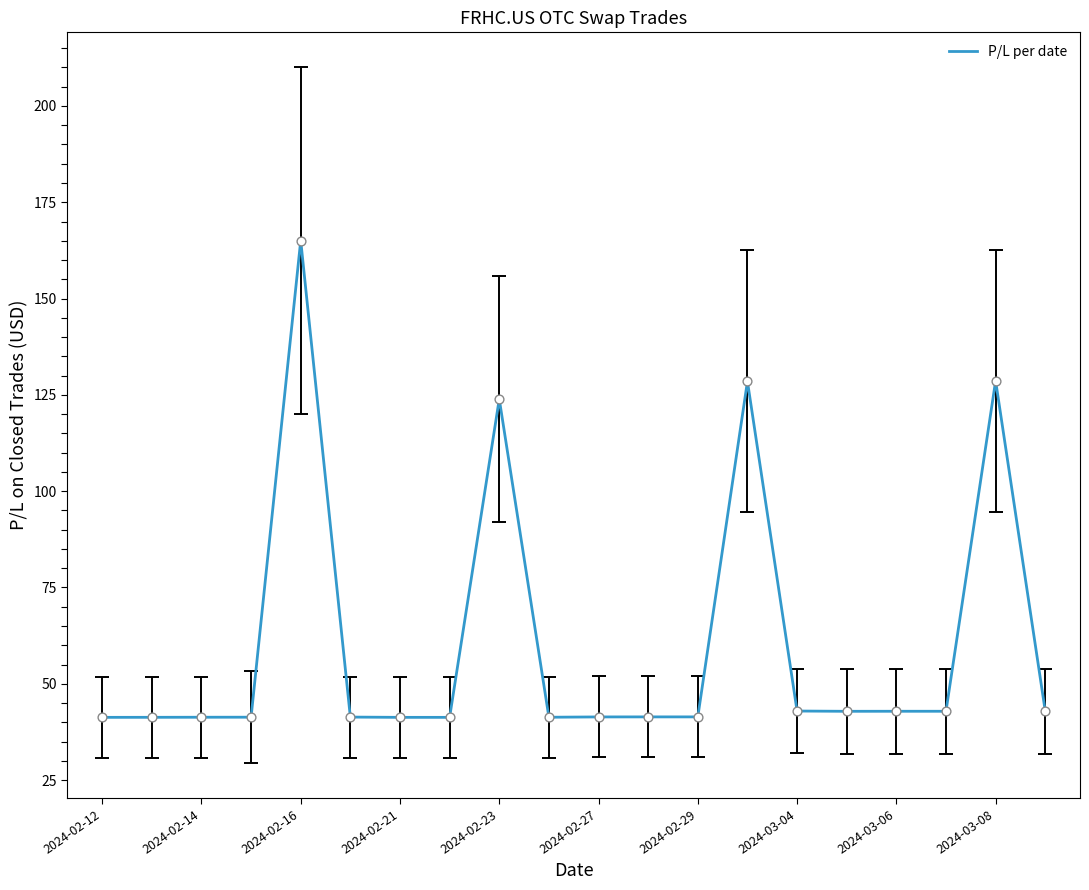

What is the minimum value shown in the chart?

41.3